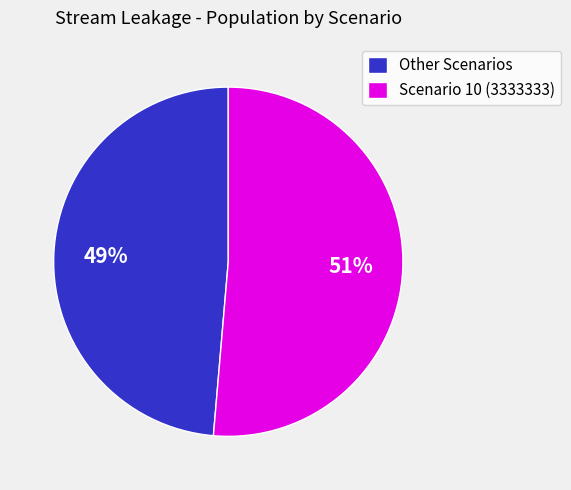

True or false: Other Scenarios accounts for 58% of the total.

False